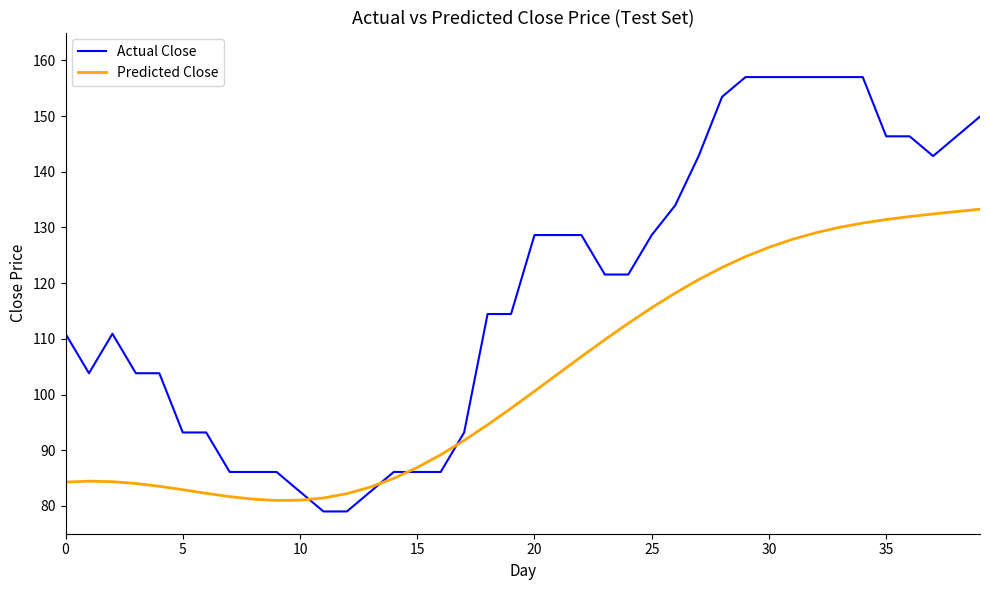

Which series has the largest total across all categories?

Actual Close